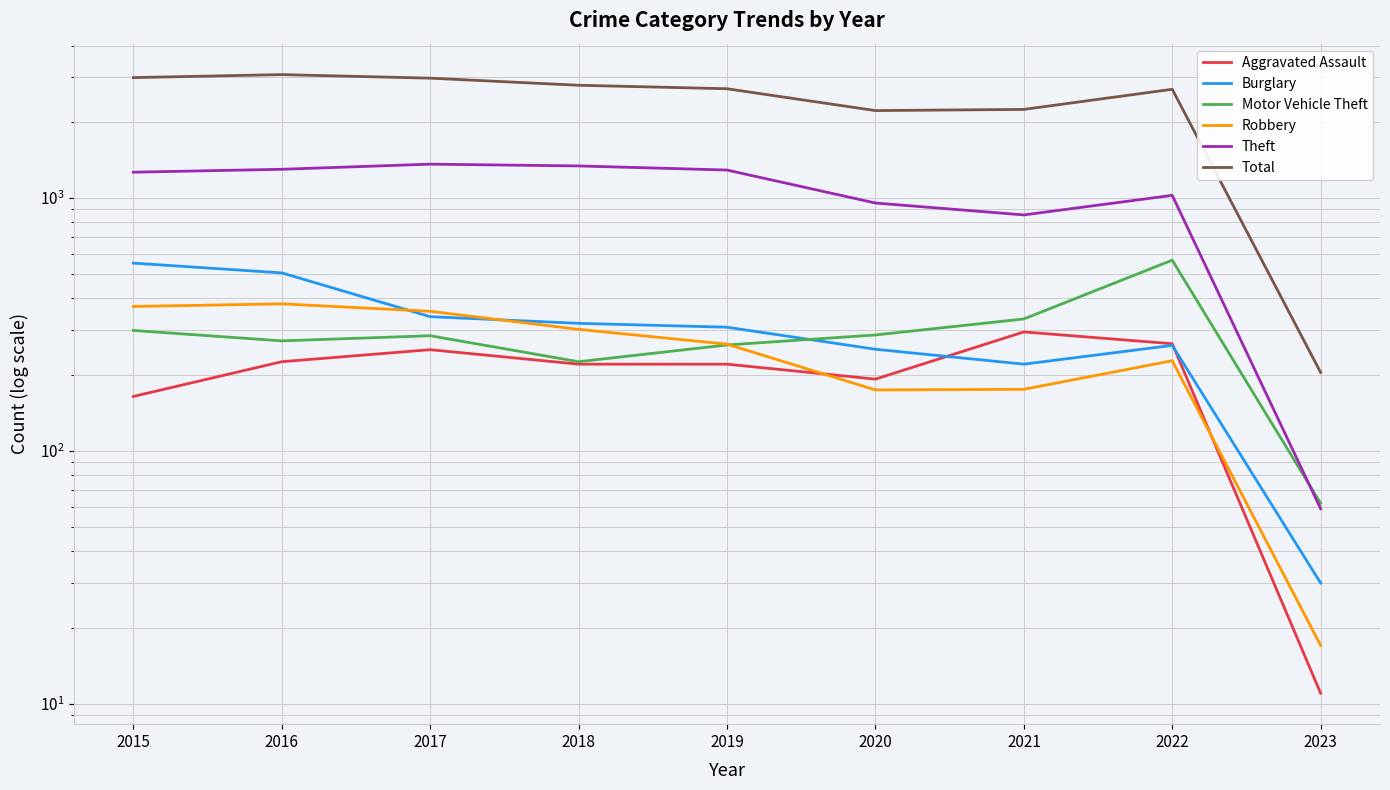

List the series in order of their peak value, lowest first.

Aggravated Assault, Robbery, Burglary, Motor Vehicle Theft, Theft, Total